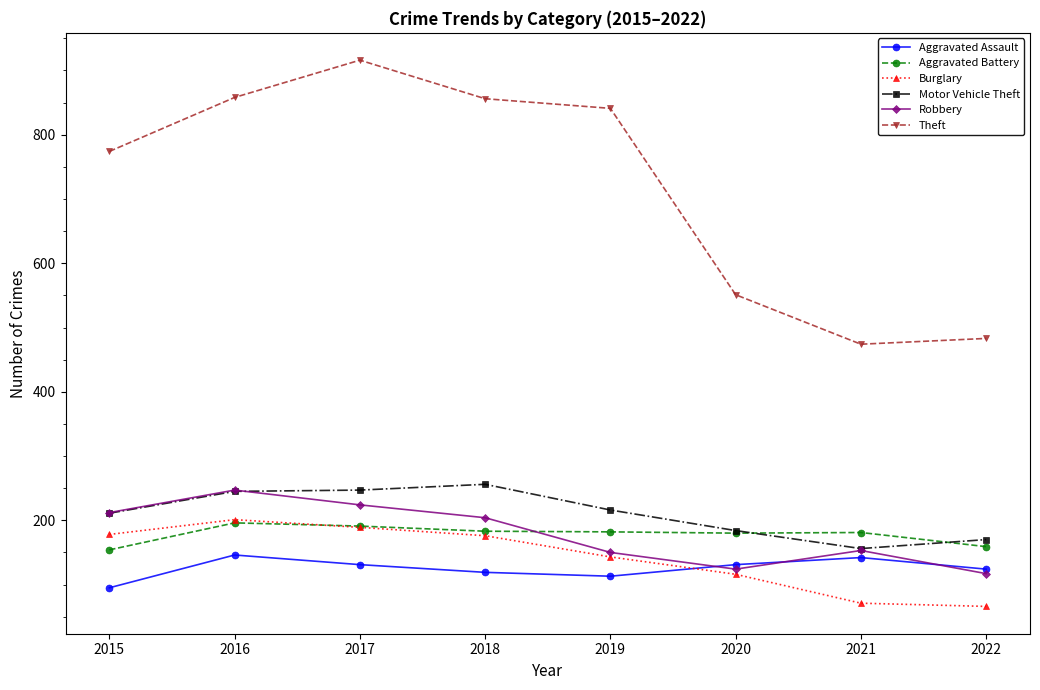

What is the value of the Theft point at the 6th from the left?

551